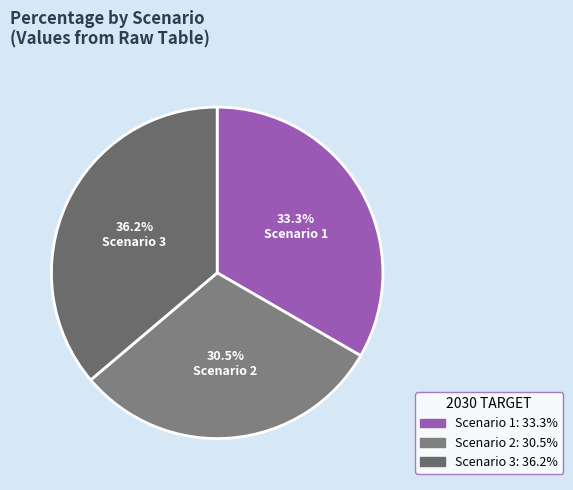

The Scenario 1 slice represents 45% of the pie. True or false?

False